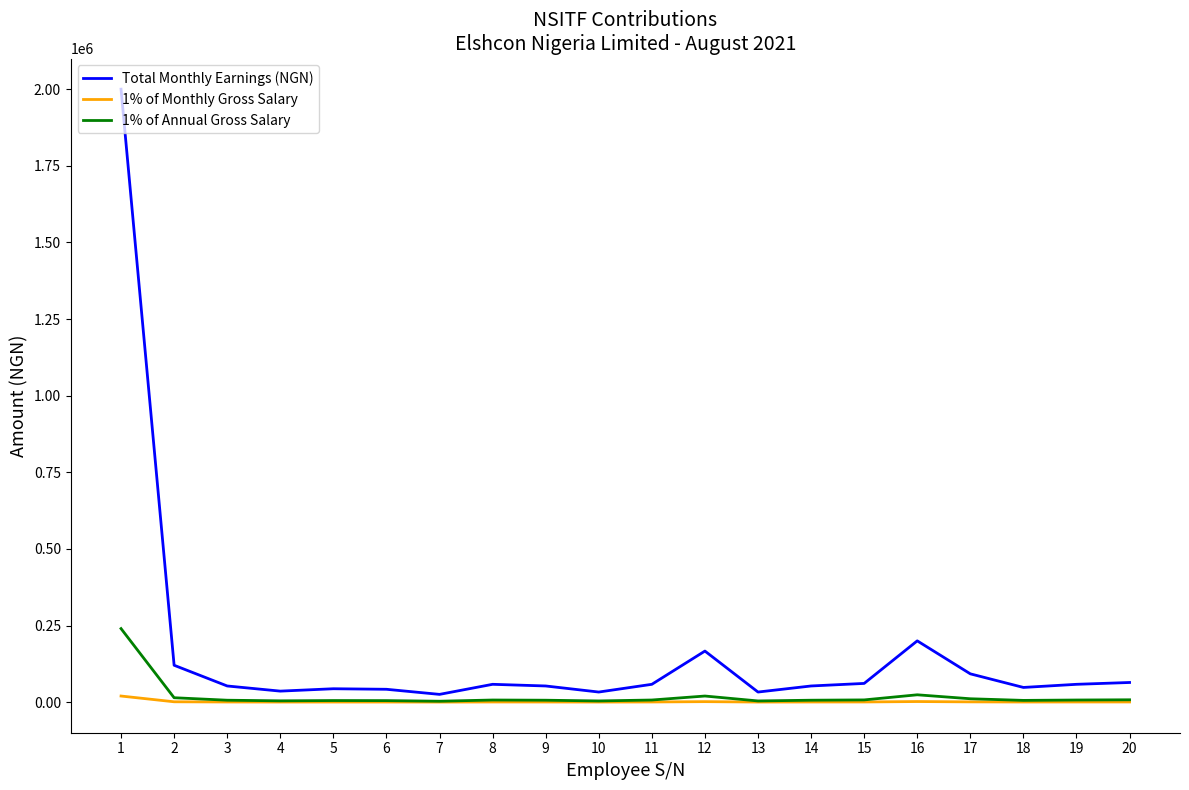

List the series in order of their peak value, highest first.

Total Monthly Earnings (NGN), 1% of Annual Gross Salary, 1% of Monthly Gross Salary